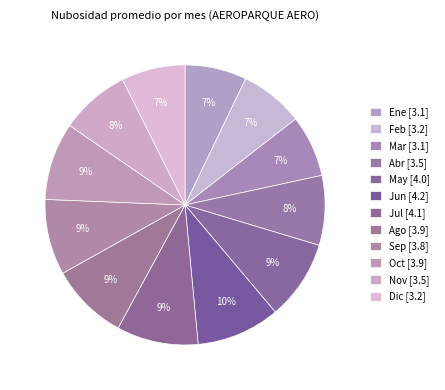

To the nearest percent, what portion does Mar represent?

7%